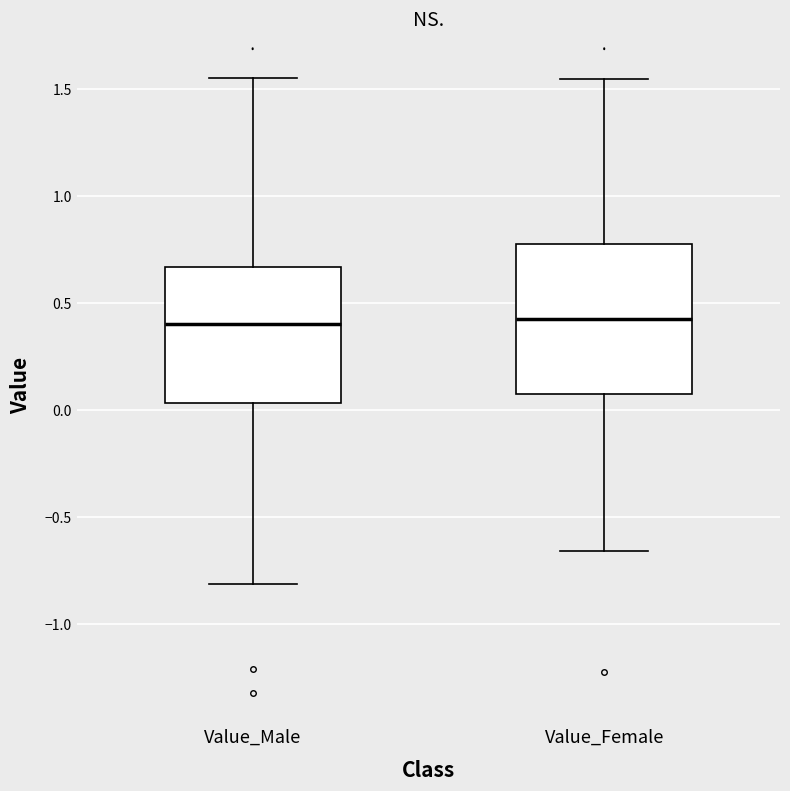

Which box is the tallest, from its lower edge to its upper edge?

Value_Female